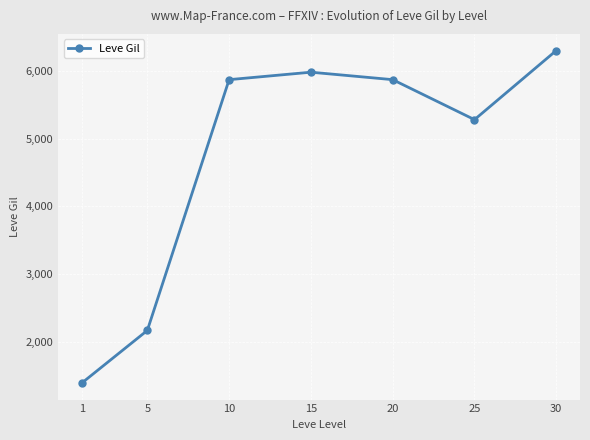

Does the chart have visible grid lines?

Yes